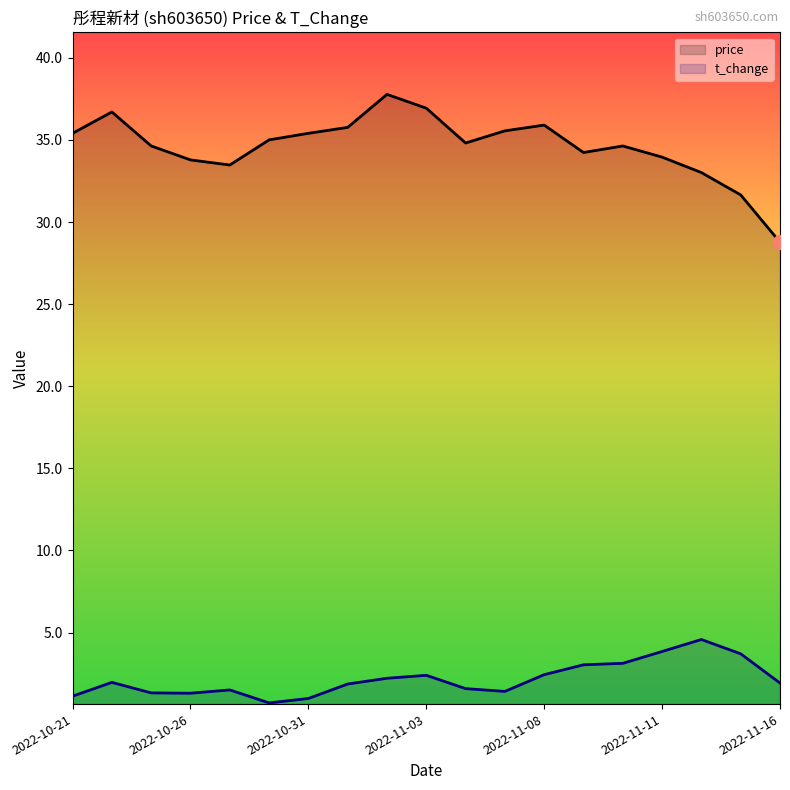

Which series has the largest total across all categories?

price